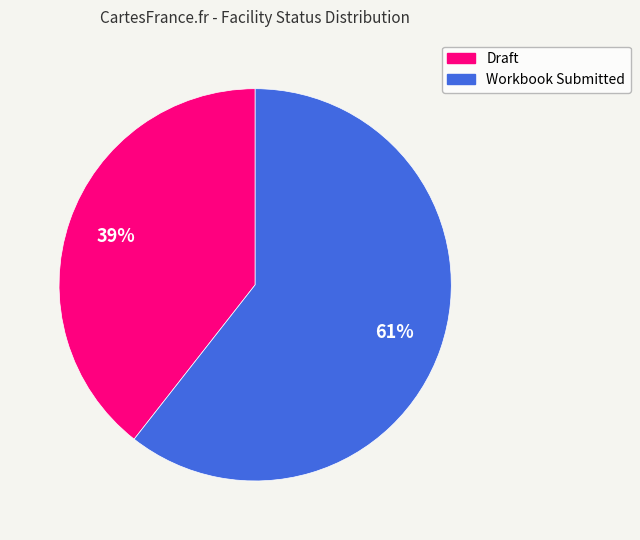

Does Workbook Submitted represent more than half of the total?

Yes